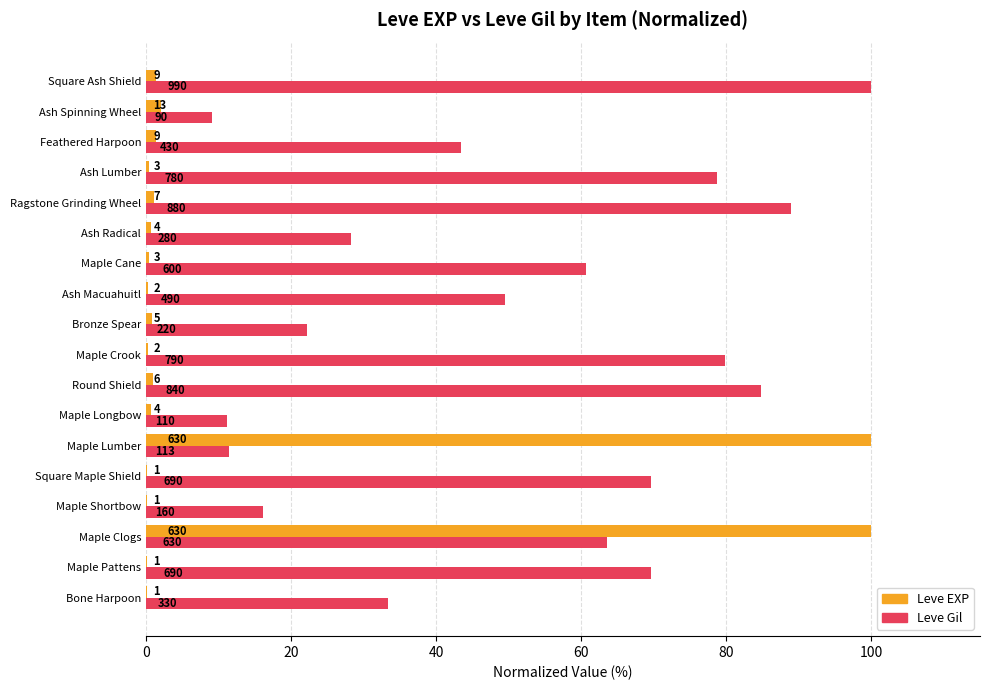

At how many categories does at least one series exceed 20?

15